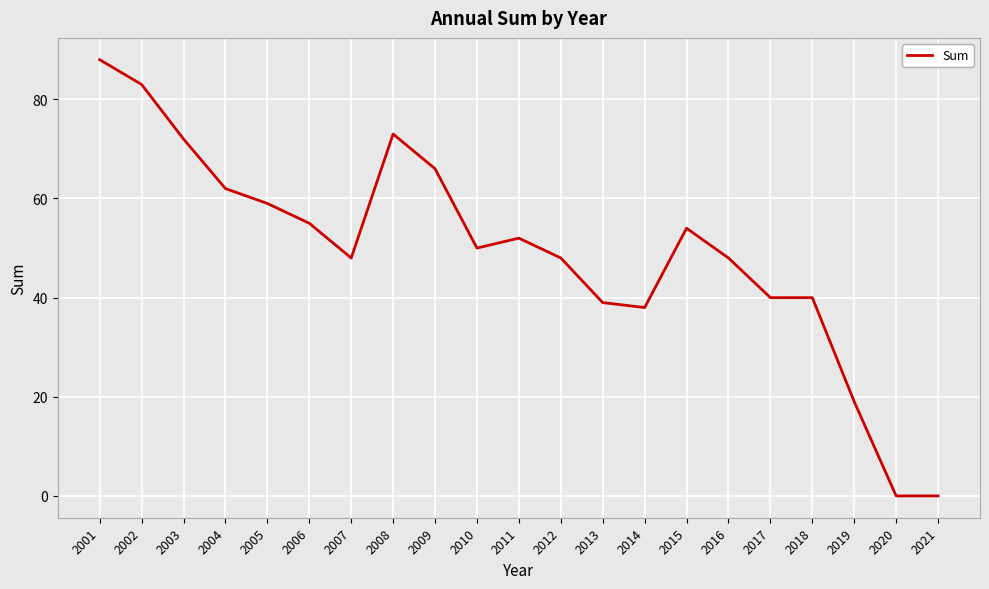

Is it true that the value at 2016 is 48?

True